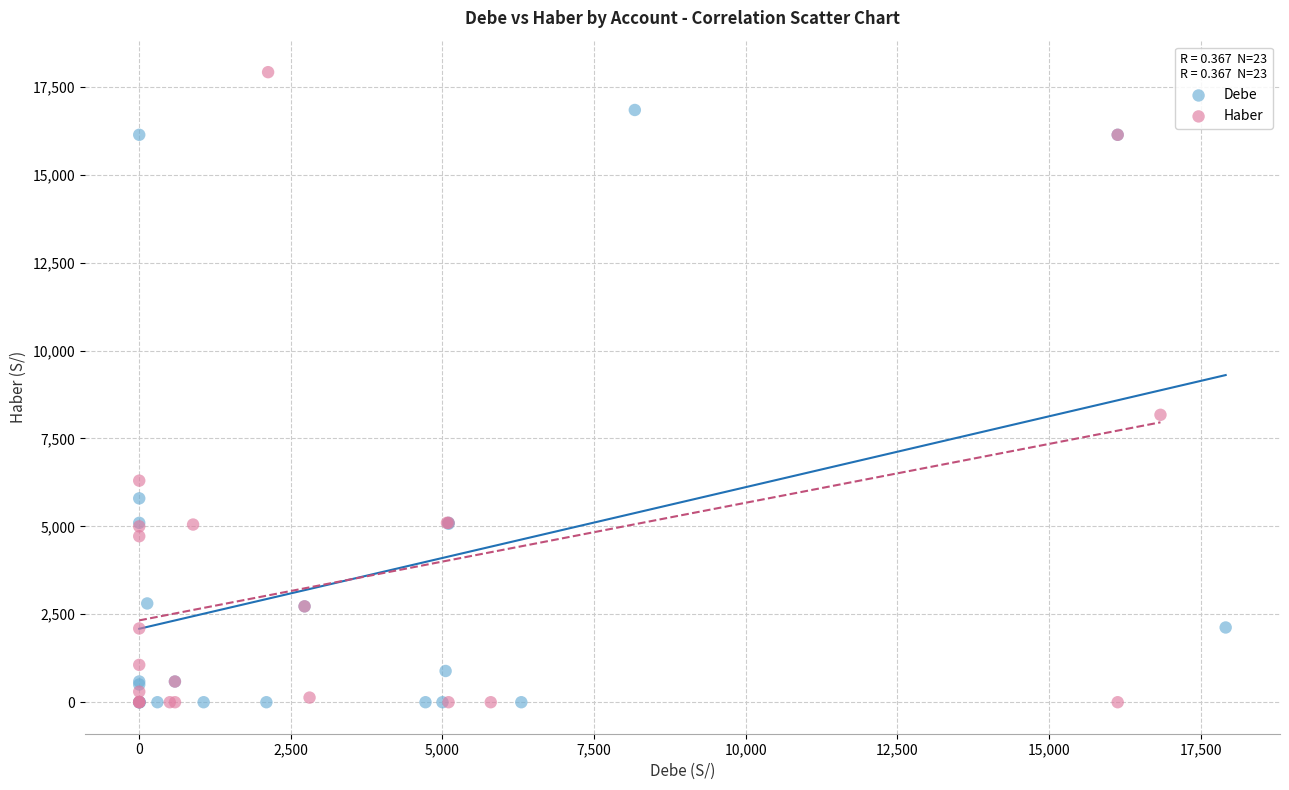

Which series has the widest spread of Y values?

Haber